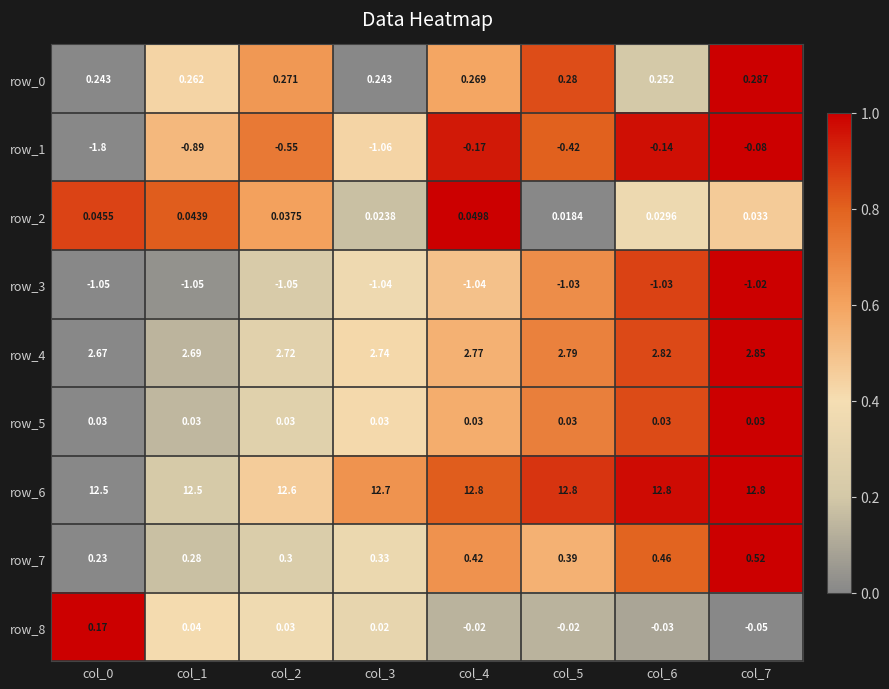

Is the value of row_2 at col_6 greater than the value of row_0 at col_2?

No